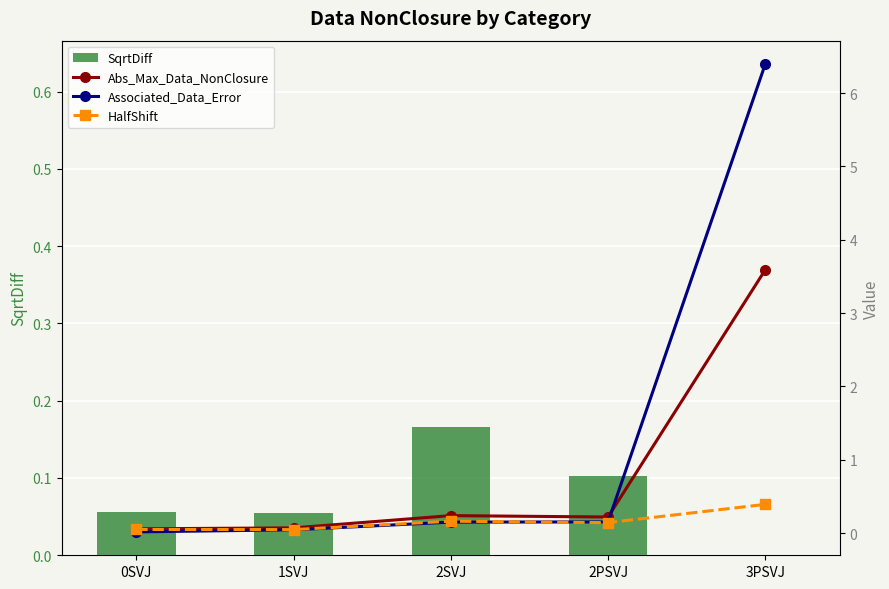

What is the label of the 1st bar from the right?

3PSVJ